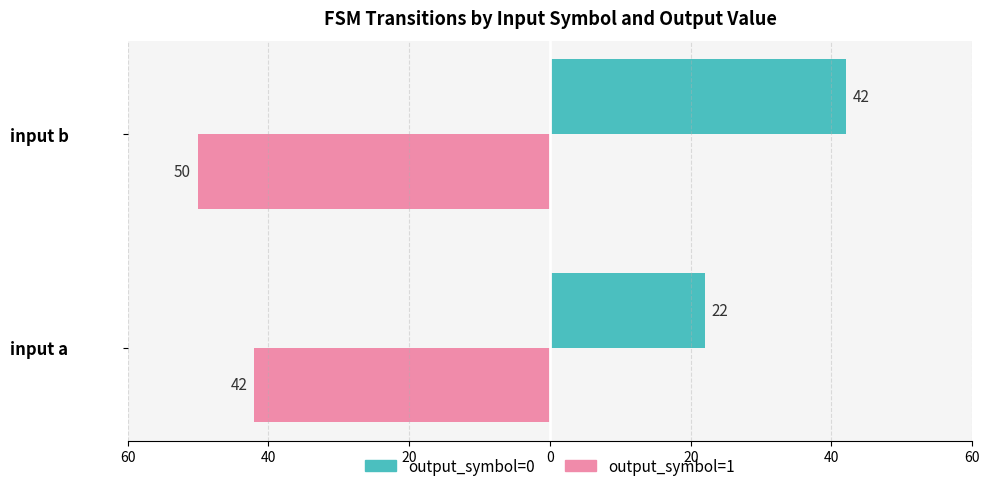

What are all the series names shown in the legend?

output_symbol=0, output_symbol=1